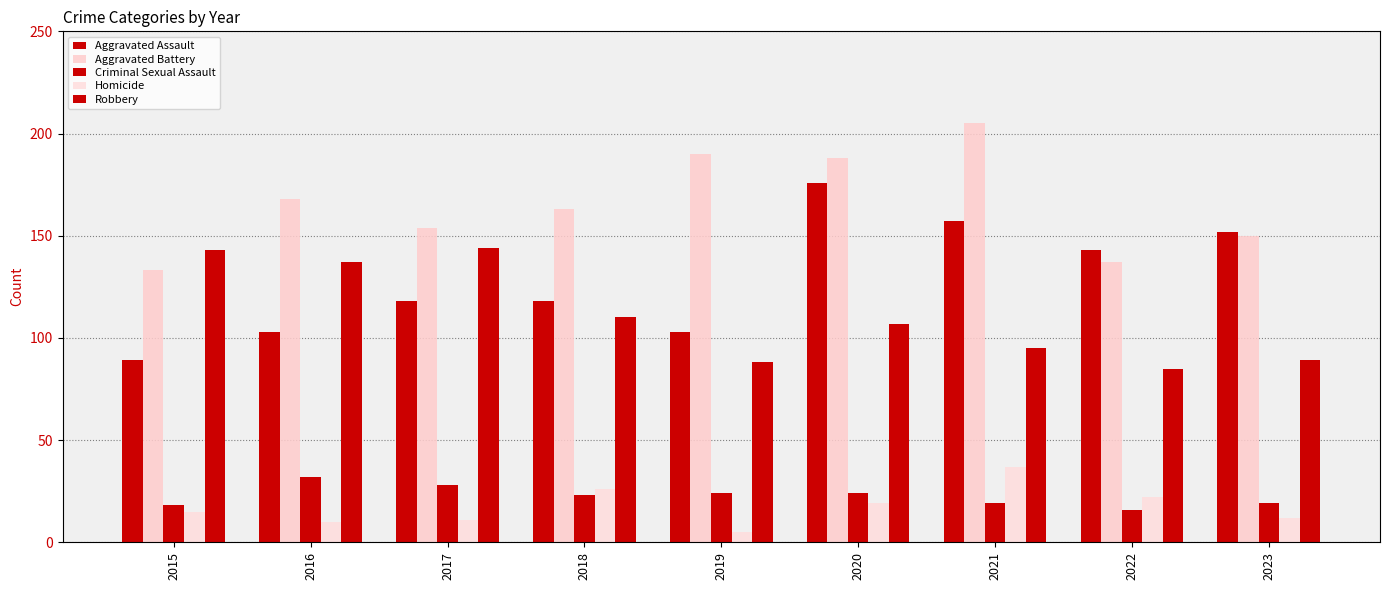

The value of Homicide at 2022 is 22. True or false?

True